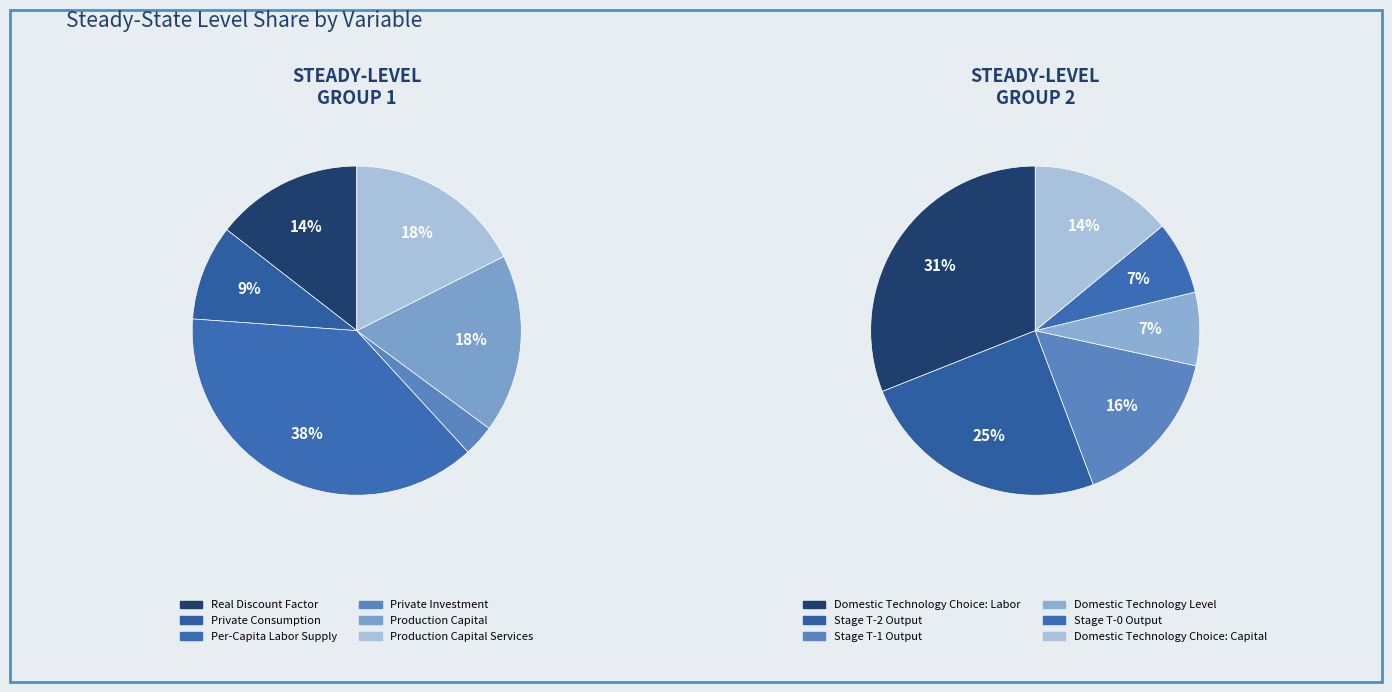

Is there any slice that represents more than half of the pie?

No